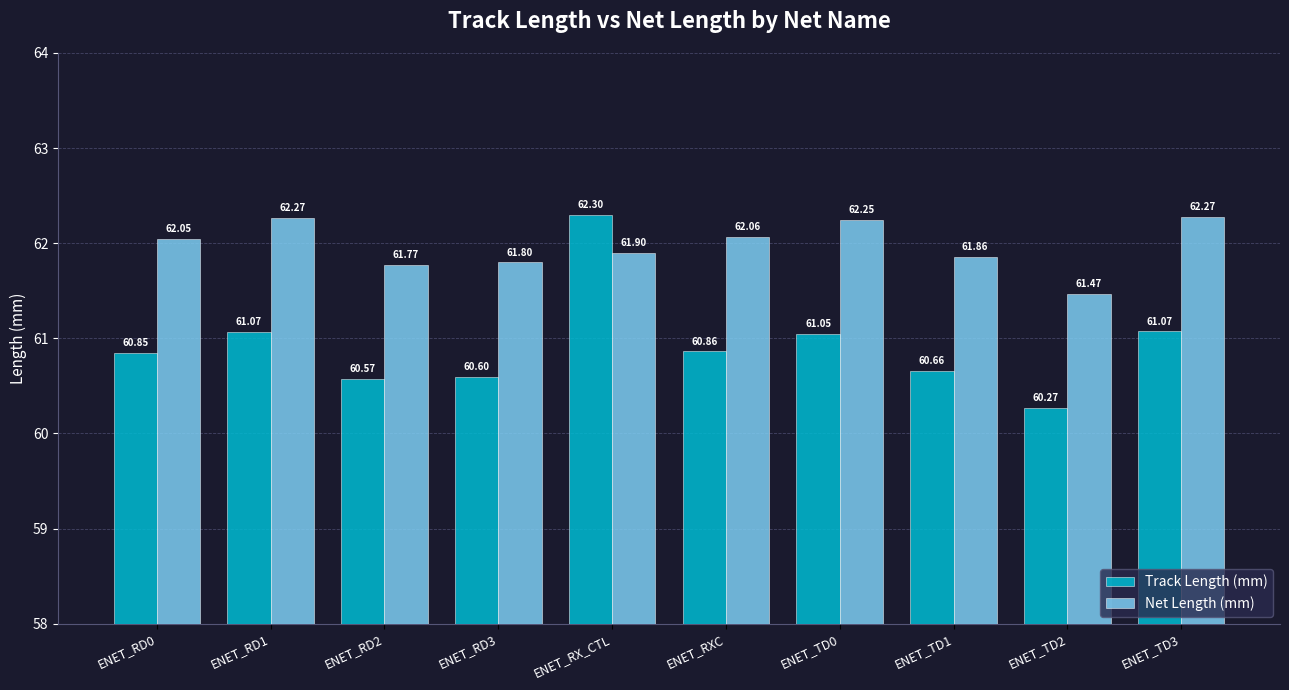

What position from the left is ENET_RD1?

2